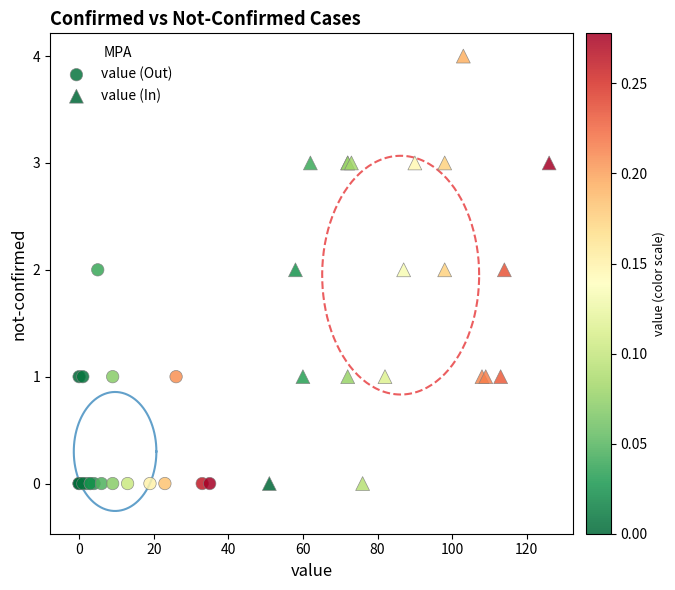

Which series contains the highest Y value?

value (In)